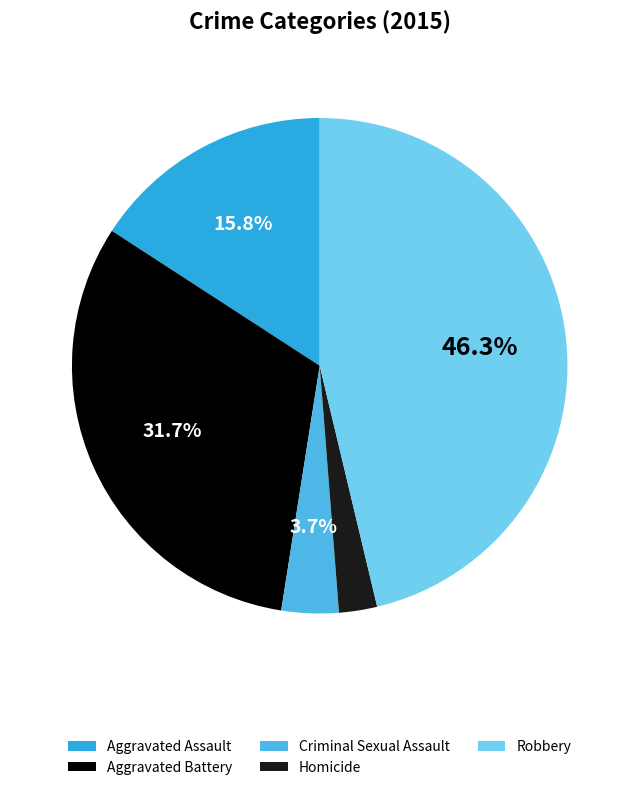

Which slice is the largest?

Robbery